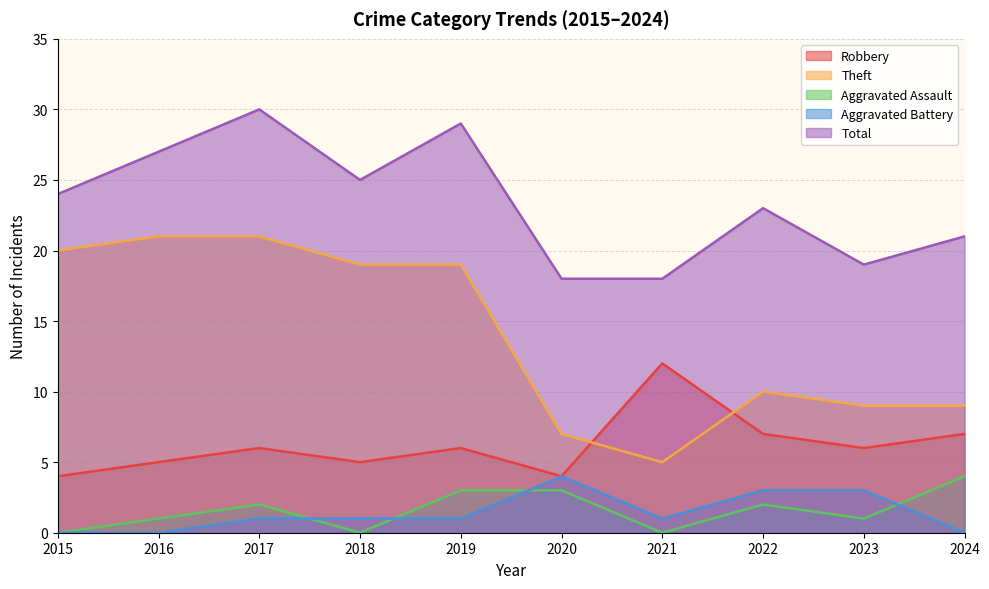

True or false: Aggravated Battery and Aggravated Assault intersect in this chart.

True